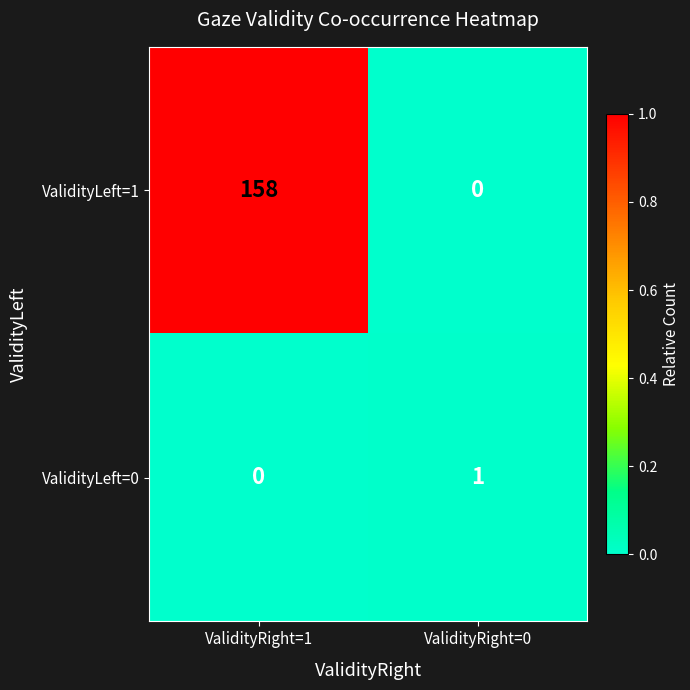

What is the difference between the ValidityLeft=1 values at ValidityRight=1 and ValidityRight=0?

158